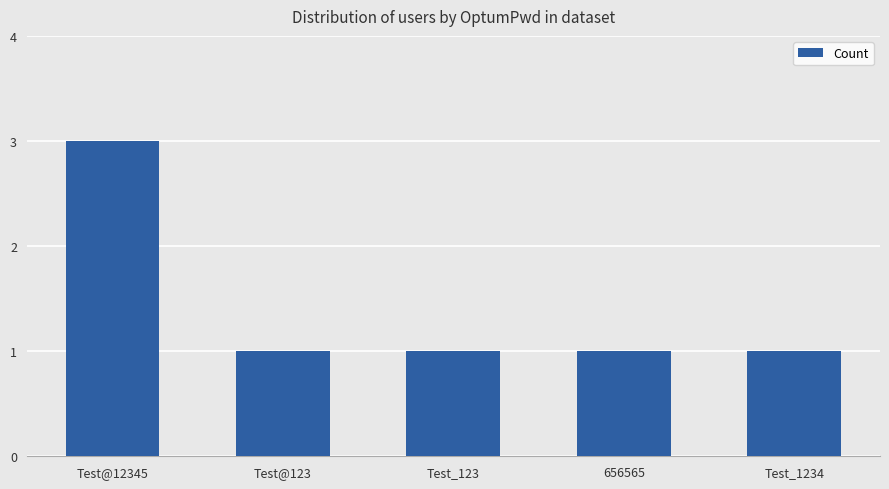

Reading left to right, list all the values displayed in this chart.

Test@12345=3	Test@123=1	Test_123=1	656565=1	Test_1234=1